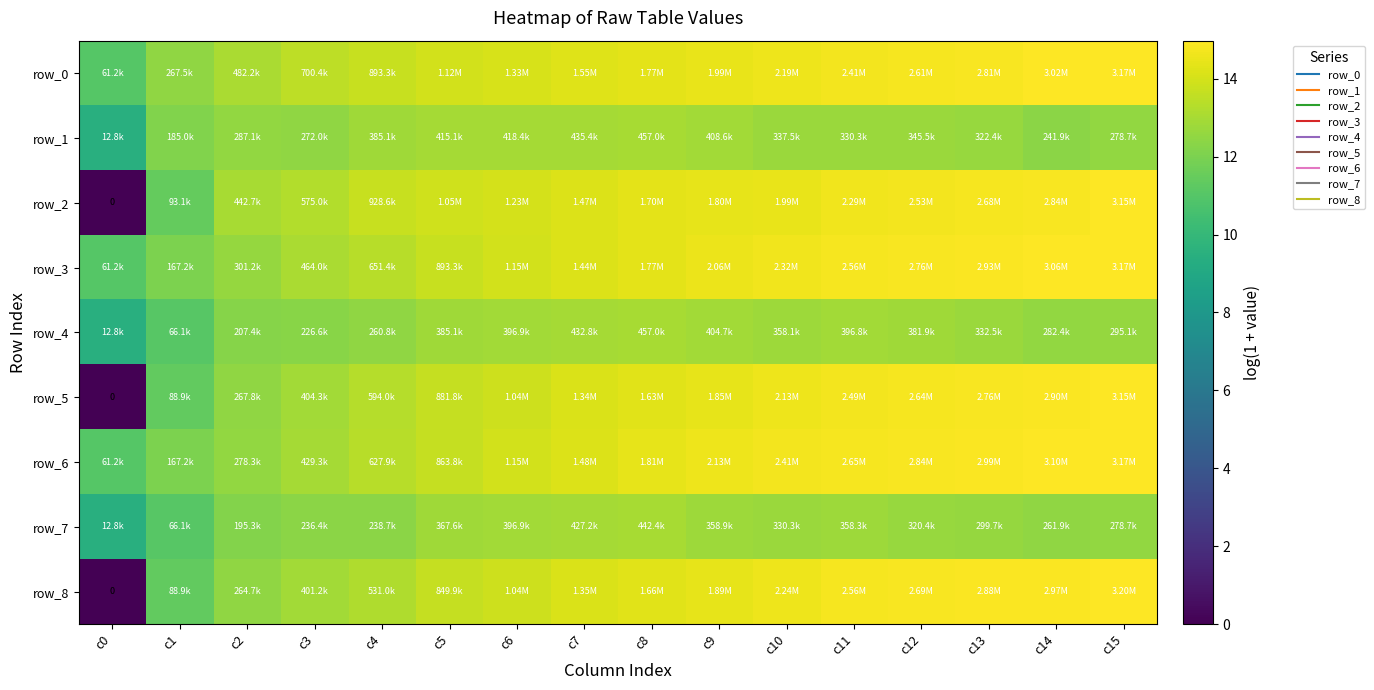

At which label is row_4 closest to 11?

c1